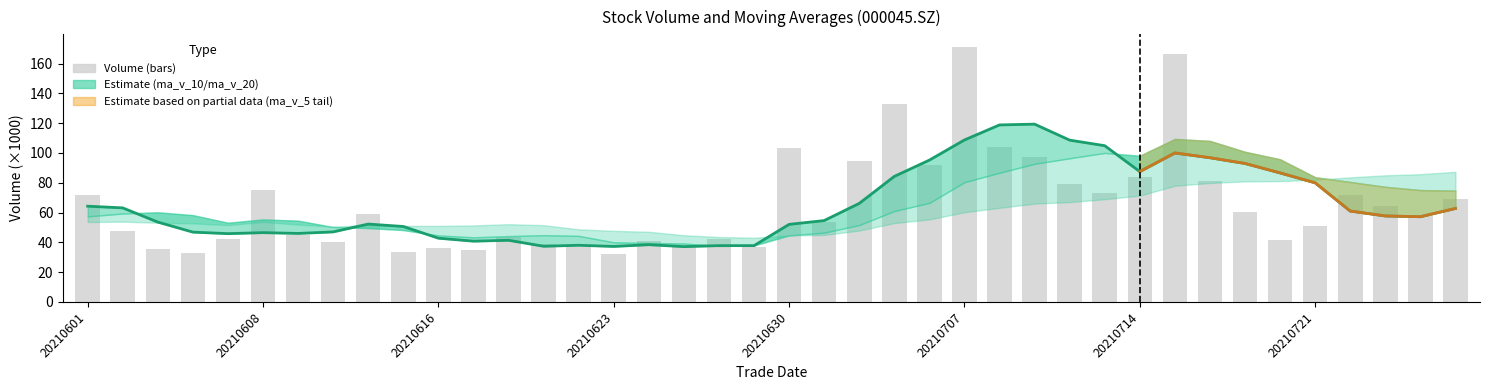

At which label does ma_v_5 reach its minimum?

17